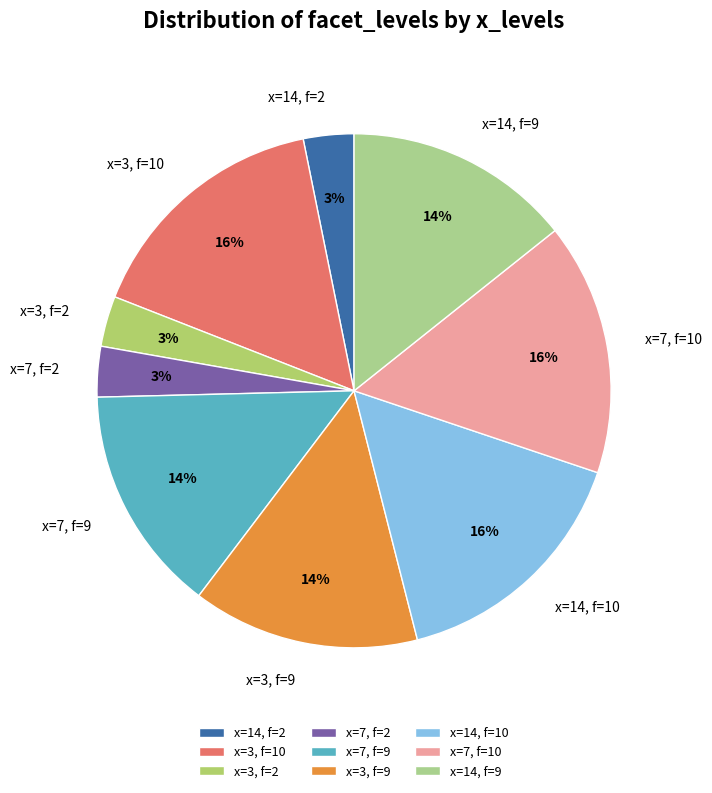

The x=7, f=10 slice represents 23% of the pie. True or false?

False